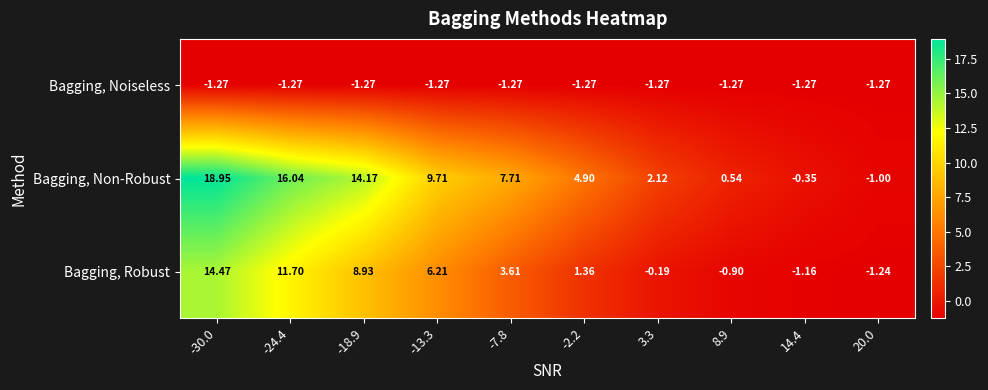

Rank the series by their maximum value, from highest to lowest.

Bagging, Non-Robust, Bagging, Robust, Bagging, Noiseless